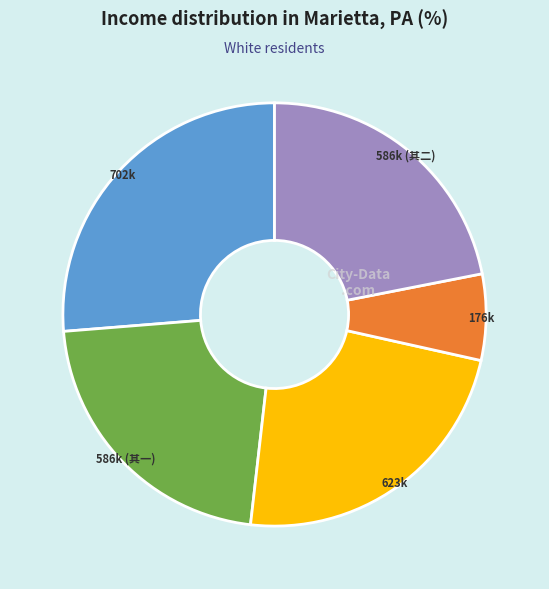

How many segments does this pie chart have?

5